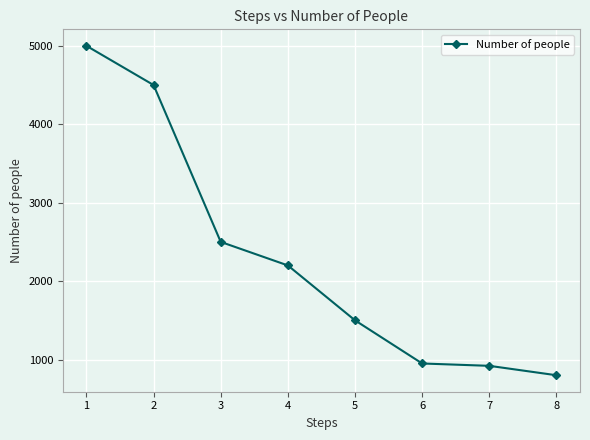

Reading left to right, what are all the values shown in this chart?

5000	4500	2500	2200	1500	950	920	800